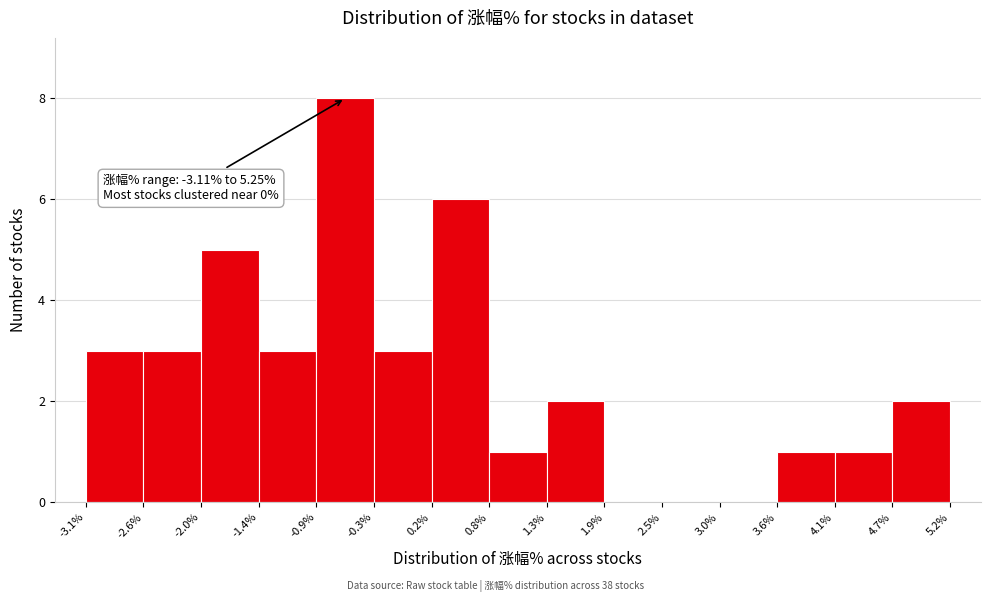

Over which range of the x-axis is the bar tallest?

-0.9% to -0.3%